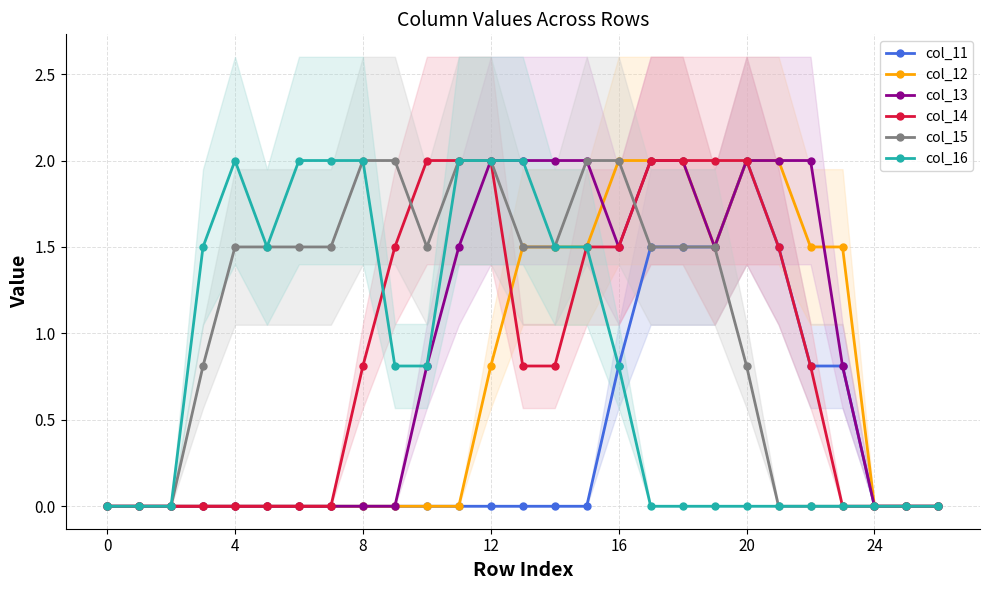

Count the number of data series in this chart.

6